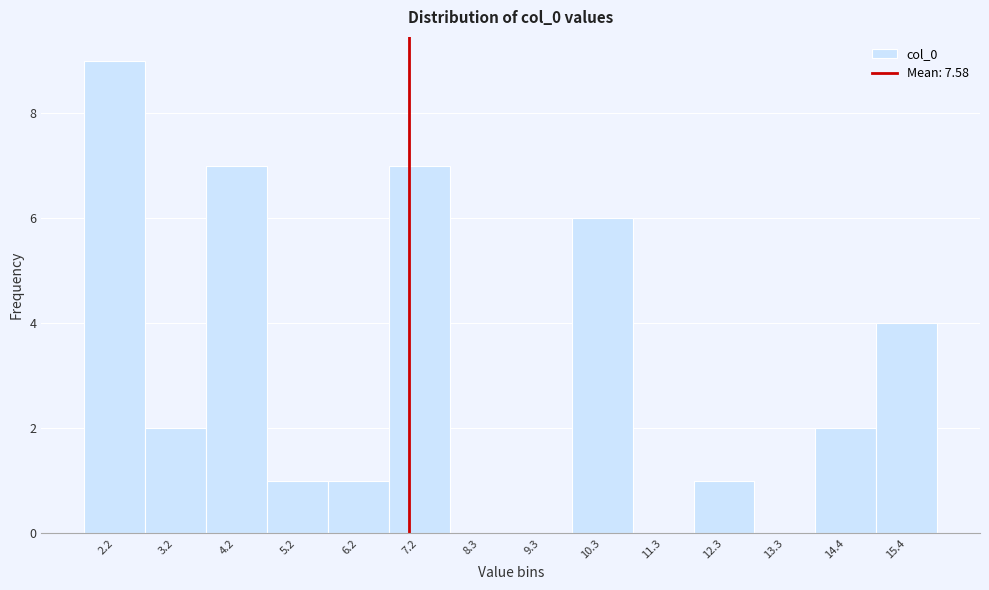

Reading left to right, extract all data points from this chart.

2.2=9	3.2=2	4.2=7	5.2=1	6.2=1	7.2=7	8.3=0	9.3=0	10.3=6	11.3=0	12.3=1	13.3=0	14.4=2	15.4=4